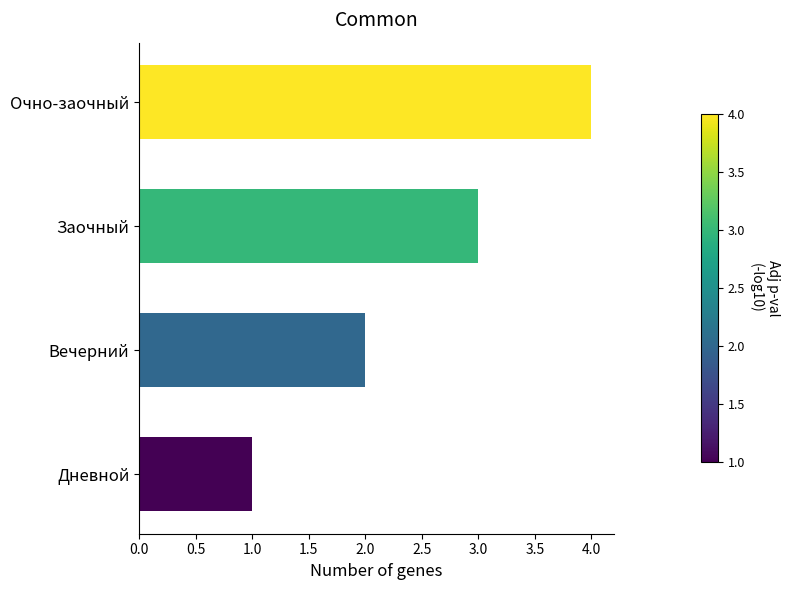

How many bars are there in total?

4